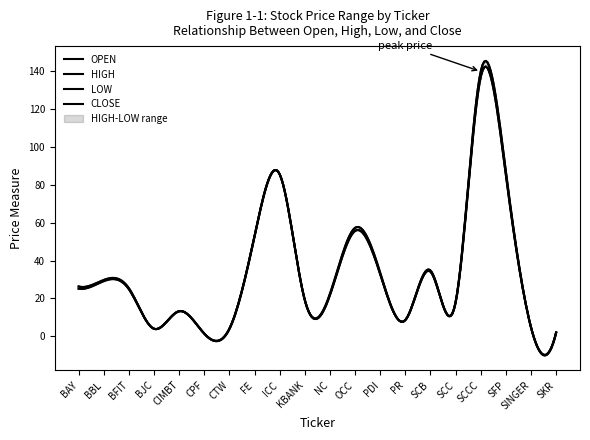

What is the total value across all series at ICC?

341.5